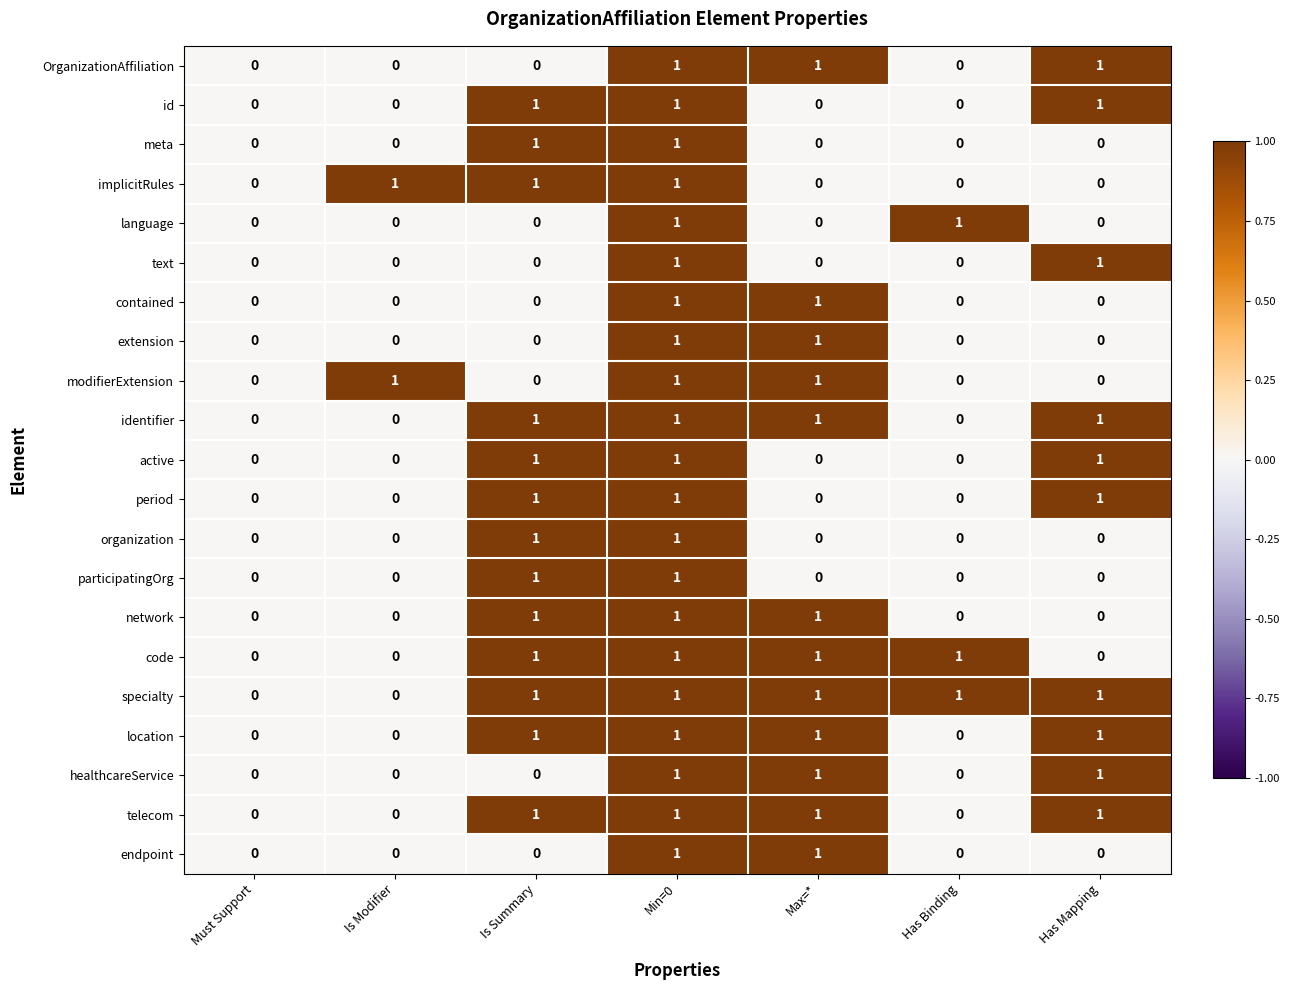

What is the sum of all code values?

4